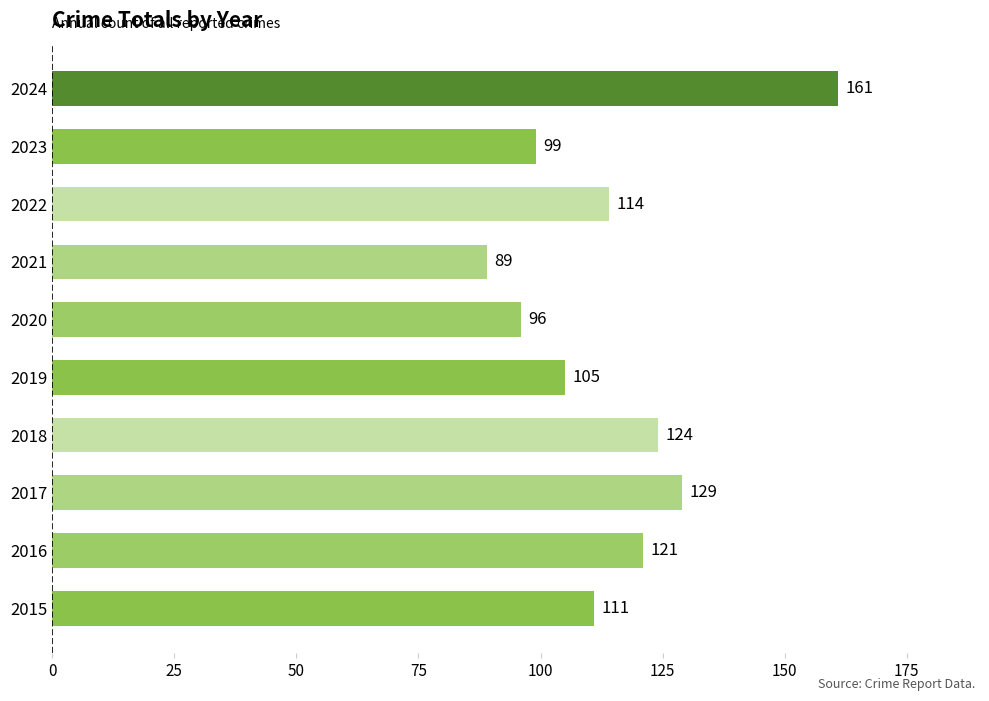

True or false: the data shows 63 at 2017.

False